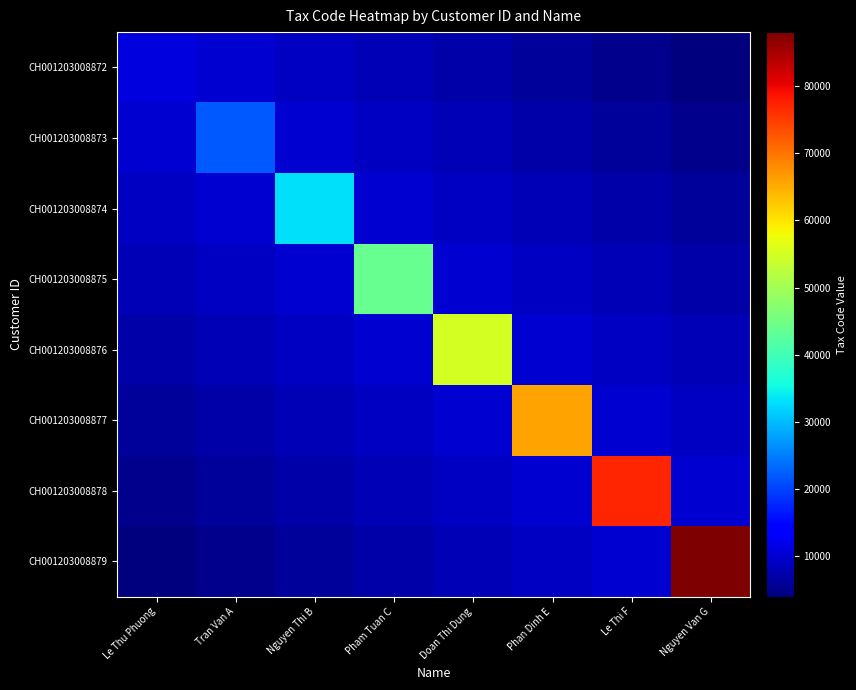

Reading left to right, what are all the values shown in this chart?

CH001203008872: Le Thu Phuong=107011011	Tran Van A=107010011	Nguyen Thi B=107009011	Pham Tuan C=107008011	Doan Thi Dung=107007011	Phan Dinh E=107006011	Le Thi F=107005011	Nguyen Van G=107004011
CH001203008873: Le Thu Phuong=107010011	Tran Van A=107022012	Nguyen Thi B=107010011	Pham Tuan C=107009011	Doan Thi Dung=107008011	Phan Dinh E=107007011	Le Thi F=107006011	Nguyen Van G=107005011
CH001203008874: Le Thu Phuong=107009011	Tran Van A=107010011	Nguyen Thi B=107033013	Pham Tuan C=107010011	Doan Thi Dung=107009011	Phan Dinh E=107008011	Le Thi F=107007011	Nguyen Van G=107006011
CH001203008875: Le Thu Phuong=107008011	Tran Van A=107009011	Nguyen Thi B=107010011	Pham Tuan C=107044014	Doan Thi Dung=107010011	Phan Dinh E=107009011	Le Thi F=107008011	Nguyen Van G=107007011
CH001203008876: Le Thu Phuong=107007011	Tran Van A=107008011	Nguyen Thi B=107009011	Pham Tuan C=107010011	Doan Thi Dung=107055015	Phan Dinh E=107010011	Le Thi F=107009011	Nguyen Van G=107008011
CH001203008877: Le Thu Phuong=107006011	Tran Van A=107007011	Nguyen Thi B=107008011	Pham Tuan C=107009011	Doan Thi Dung=107010011	Phan Dinh E=107066016	Le Thi F=107010011	Nguyen Van G=107009011
CH001203008878: Le Thu Phuong=107005011	Tran Van A=107006011	Nguyen Thi B=107007011	Pham Tuan C=107008011	Doan Thi Dung=107009011	Phan Dinh E=107010011	Le Thi F=107077017	Nguyen Van G=107010011
CH001203008879: Le Thu Phuong=107004011	Tran Van A=107005011	Nguyen Thi B=107006011	Pham Tuan C=107007011	Doan Thi Dung=107008011	Phan Dinh E=107009011	Le Thi F=107010011	Nguyen Van G=107088018